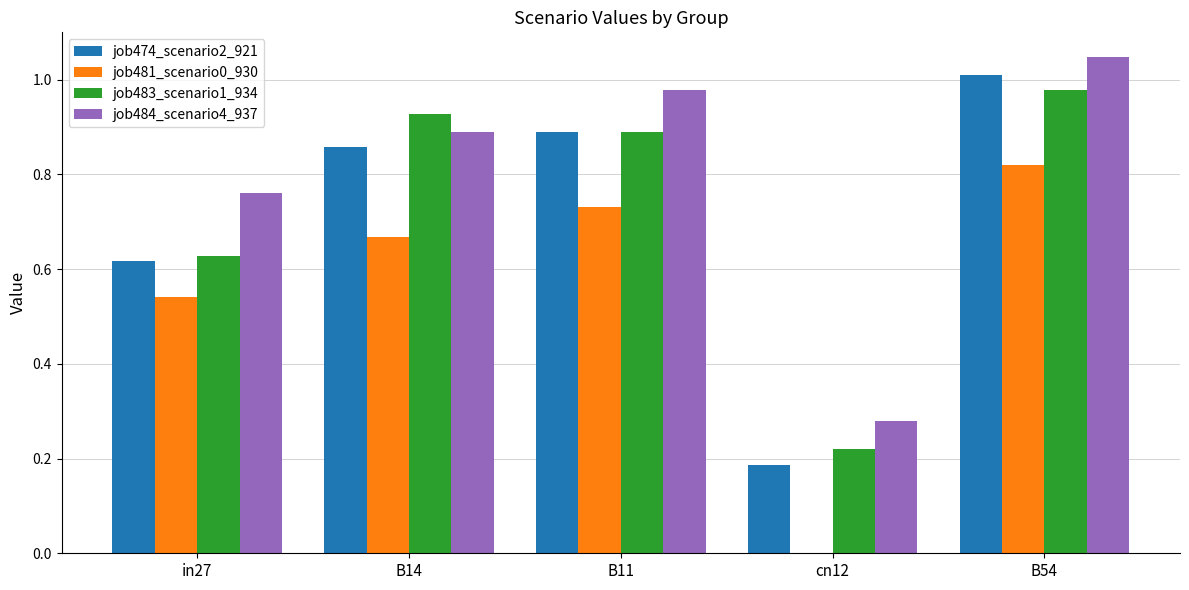

What is the sum of the job483_scenario1_934 values at in27 and B11?

1.5